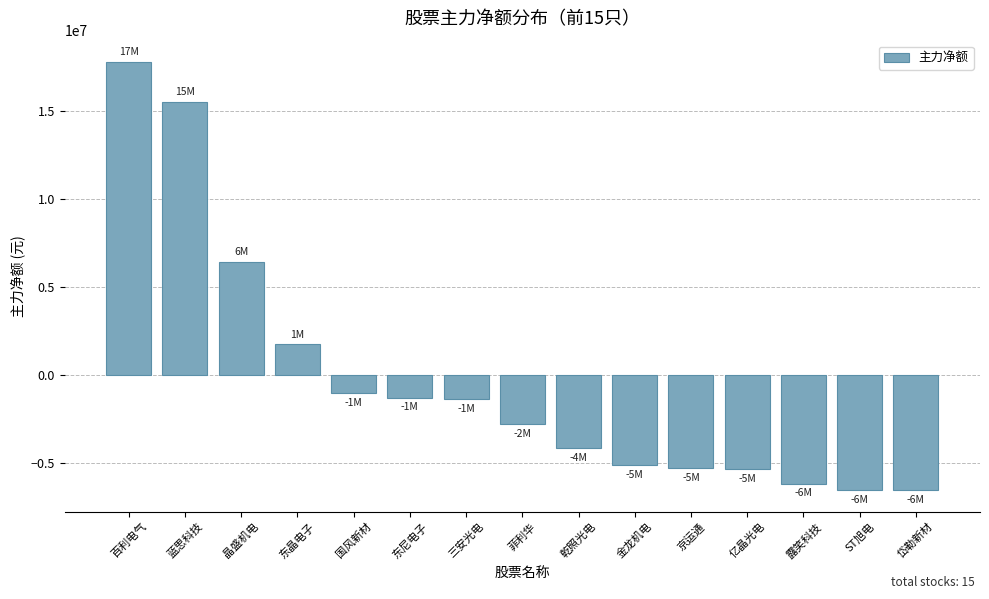

What is the change in value from 菲利华 to ST旭电?

-3741993